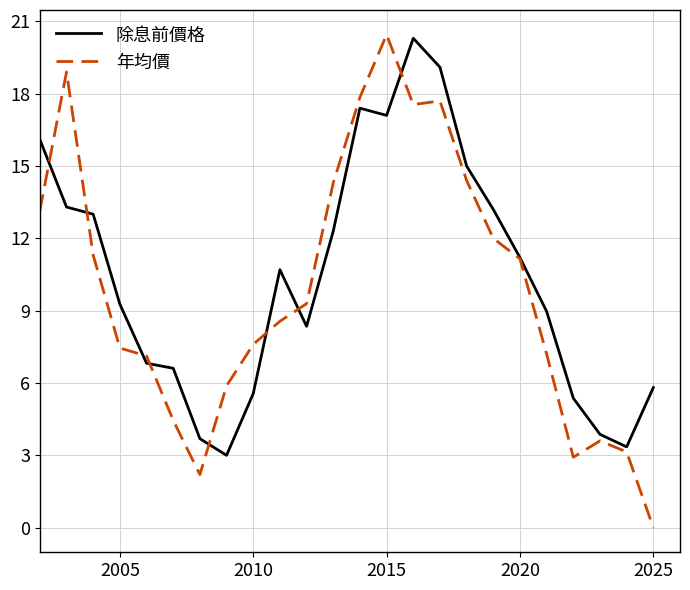

After their last crossing, which series has the higher values: 年均價 or 除息前價格?

除息前價格